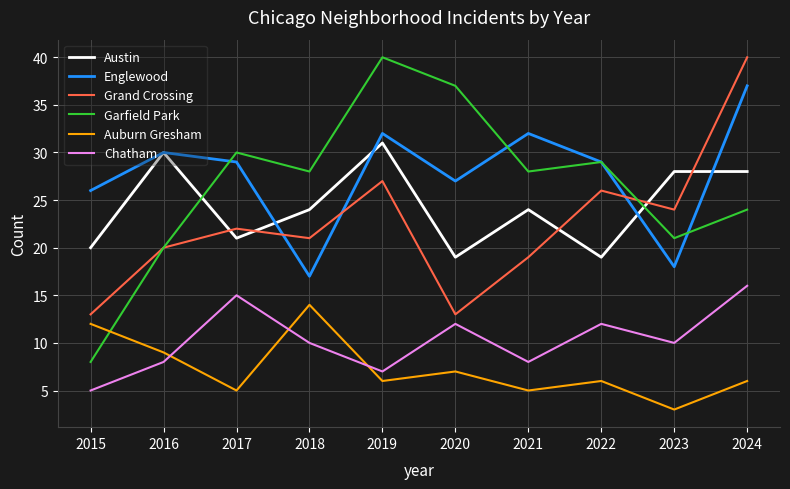

How many lines are shown in the chart?

6